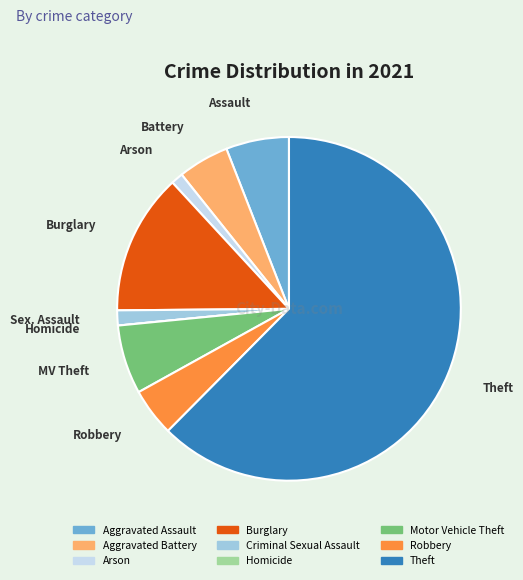

Does any single category account for the majority?

Yes